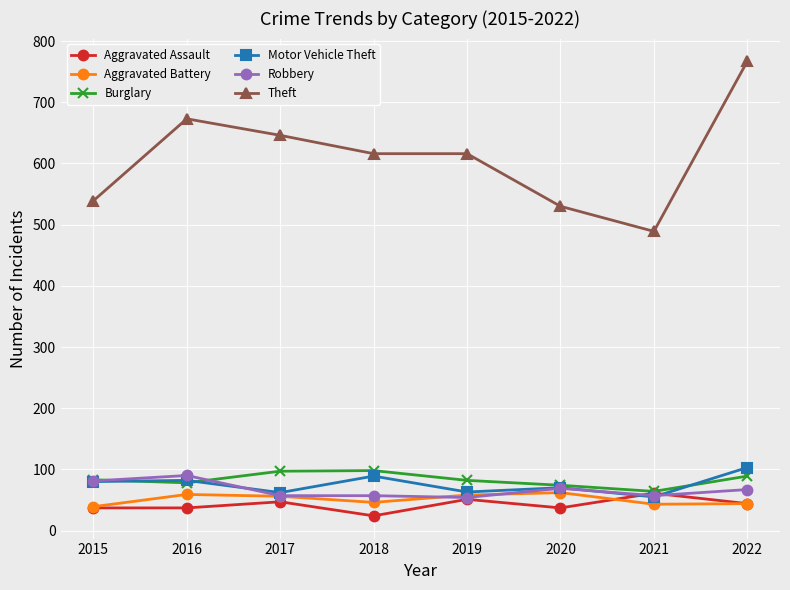

At which label does Theft first exceed 616?

2016